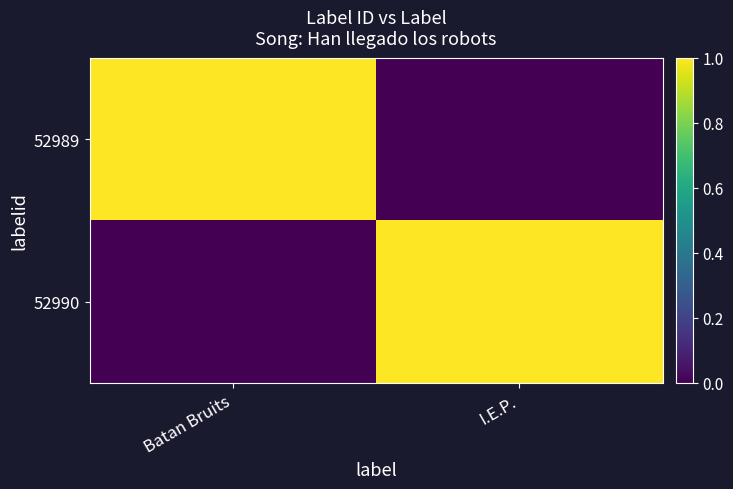

Reading left to right, list all the values displayed in this chart.

52989: Batan Bruits=1.0	I.E.P.=0.0
52990: Batan Bruits=0.0	I.E.P.=1.0